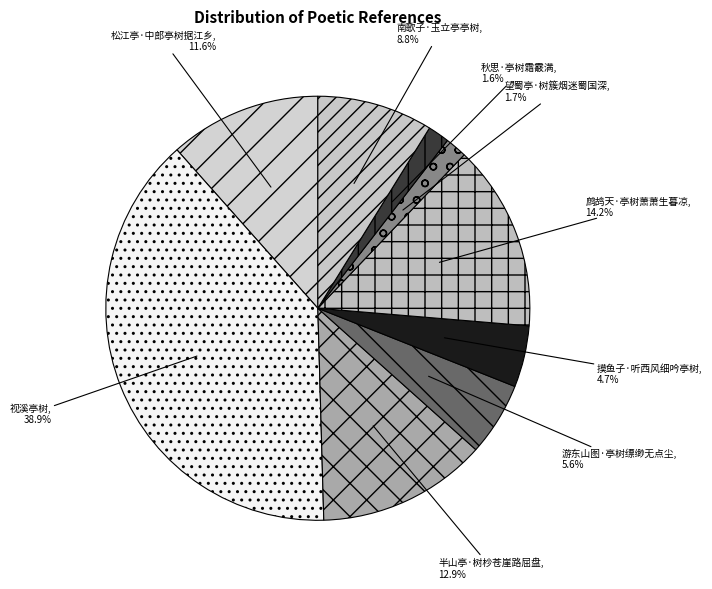

How many slices are in this pie chart?

9